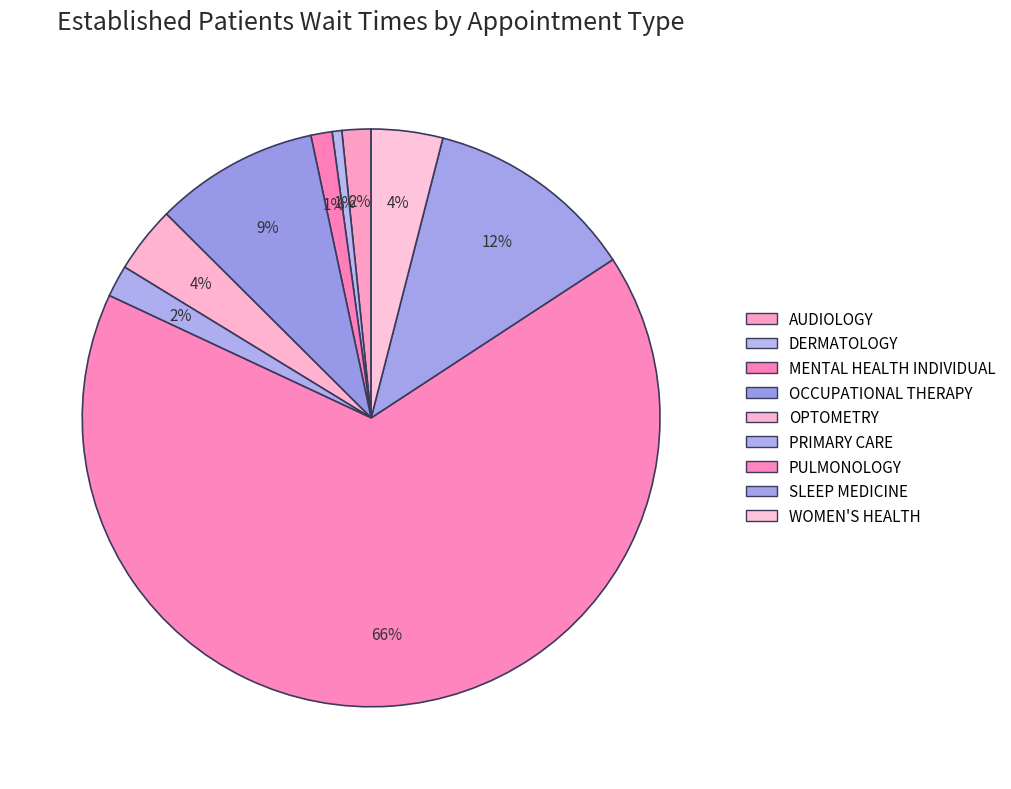

Is there any slice that represents more than half of the pie?

Yes